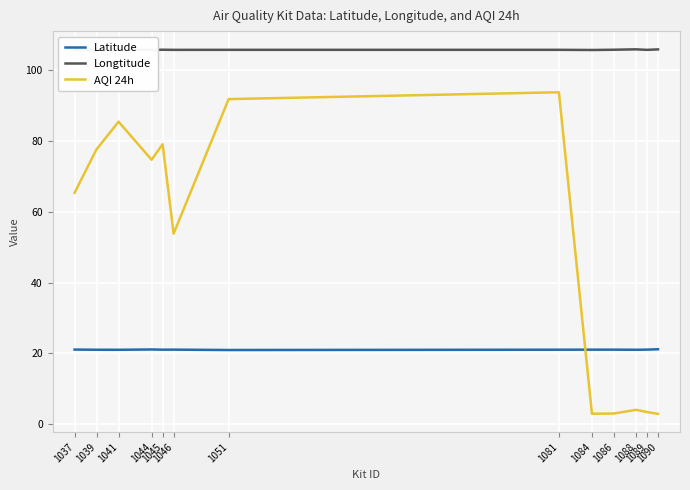

At which label is AQI 24h closest to 48?

1046